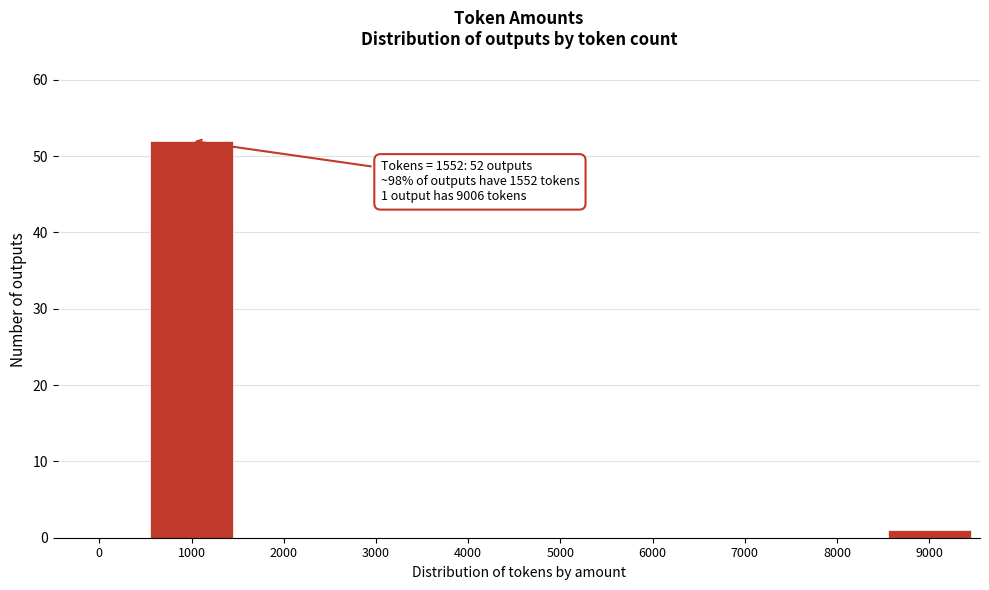

Reading left to right, extract all data points from this chart.

0=0	1000=52	2000=0	3000=0	4000=0	5000=0	6000=0	7000=0	8000=0	9000=1